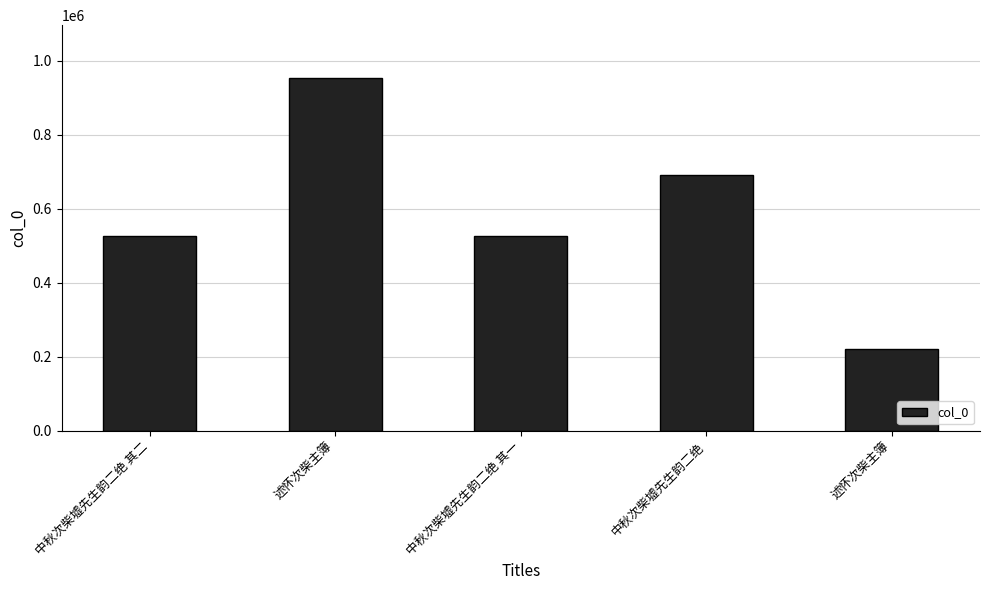

List the labels in order of value, largest first.

述怀次柴主簿, 中秋次柴墟先生韵二绝, 中秋次柴墟先生韵二绝 其二, 中秋次柴墟先生韵二绝 其一, 述怀次柴主簿